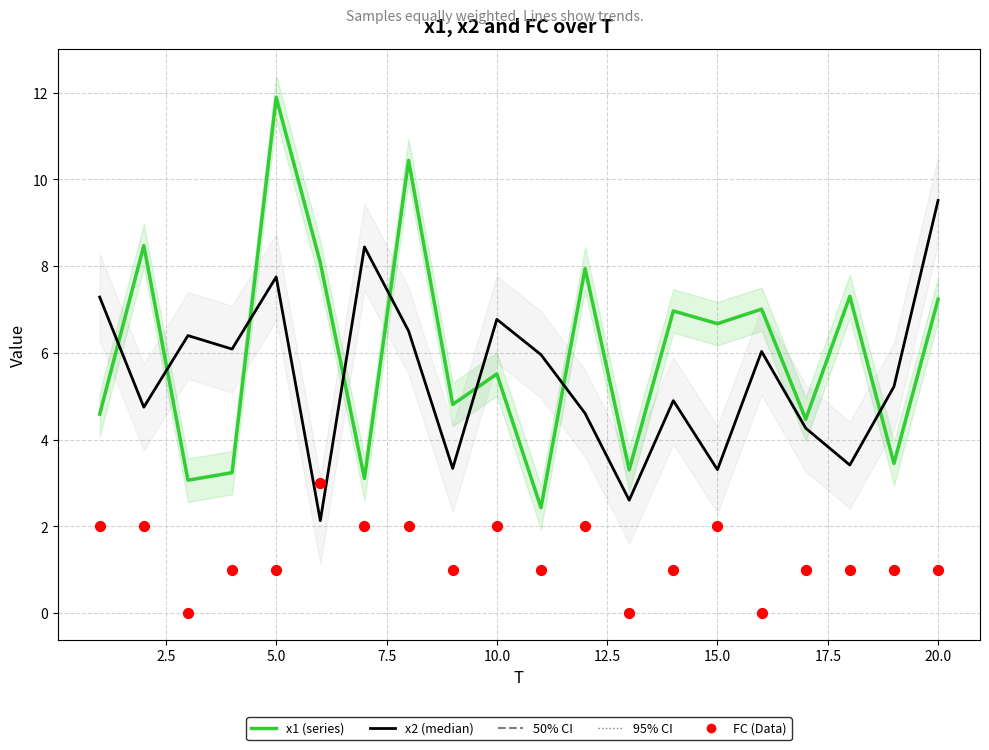

Which series contains the lowest Y value?

FC